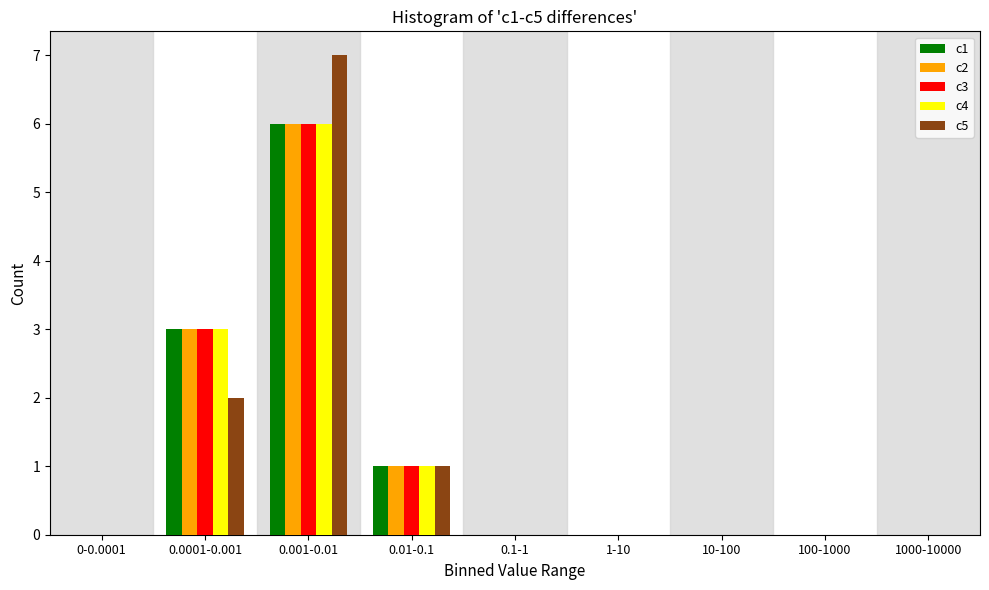

Between 0-0.0001 and 0.001-0.01, which series saw the biggest shift?

c5